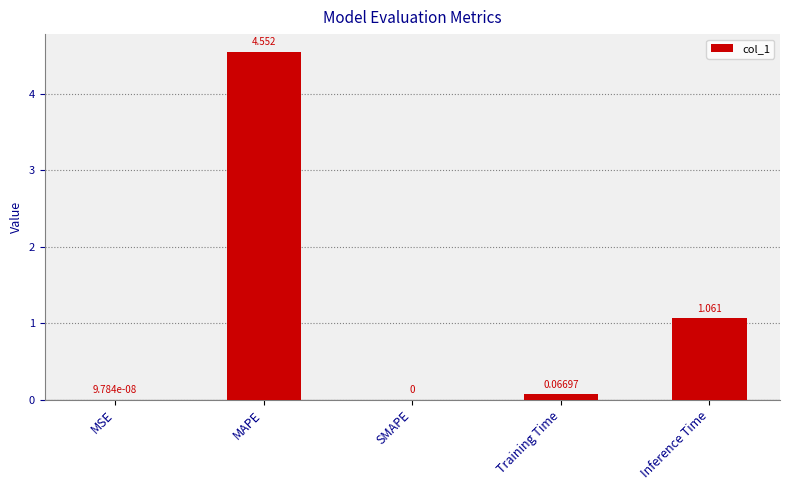

The value at MAPE is 7.8. True or false?

False